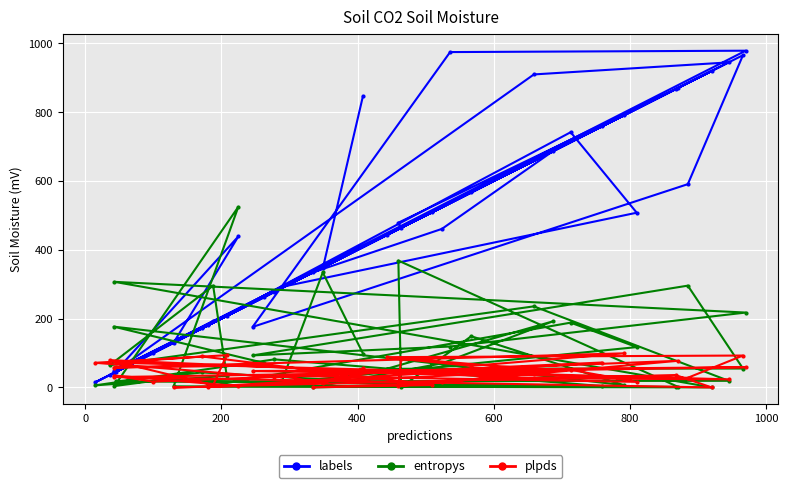

What are all the series names shown in the legend?

labels, entropys, plpds